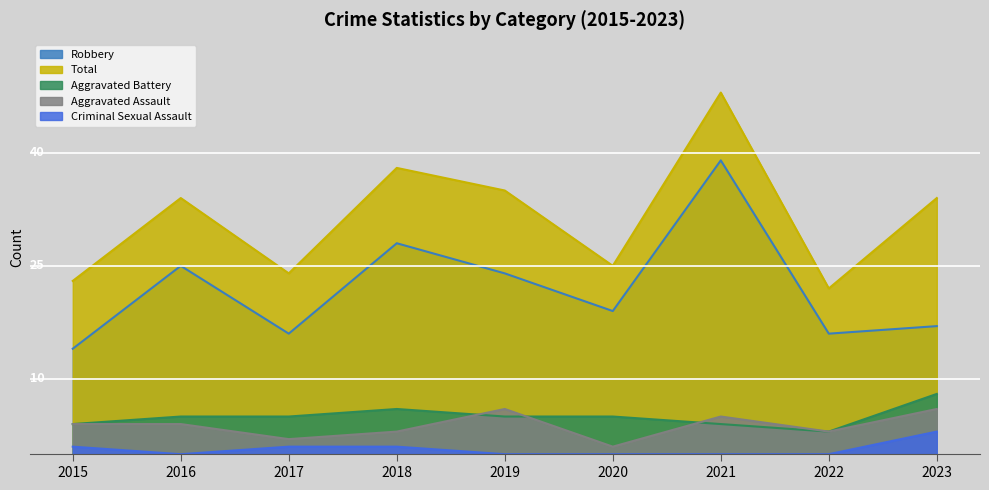

Between 2020 and 2022, which series saw the biggest shift?

Robbery